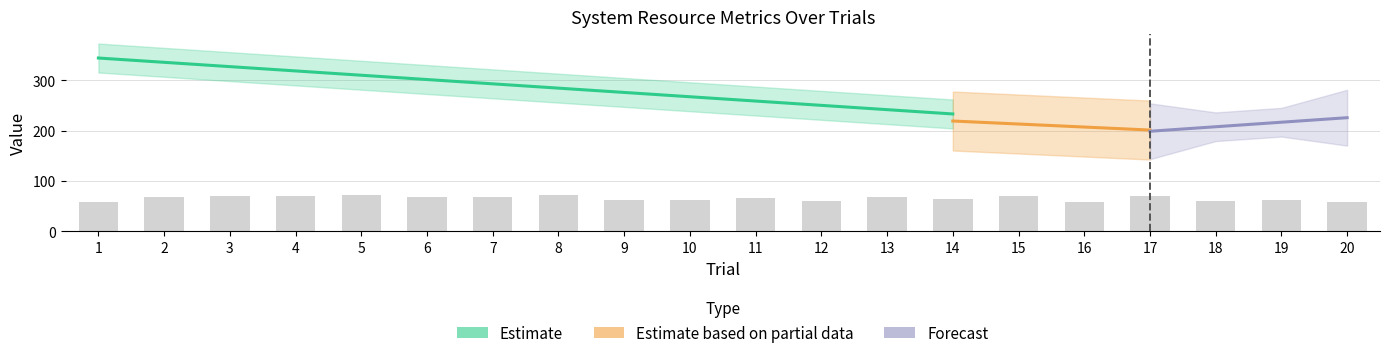

Reading right to left, transcribe all the data shown in this chart.

58.8	62.7	60.7	71.0	58.6	70.2	64.1	68.9	60.4	65.6	62.4	63.0	72.0	68.0	69.0	71.2	69.9	69.6	67.6	59.1